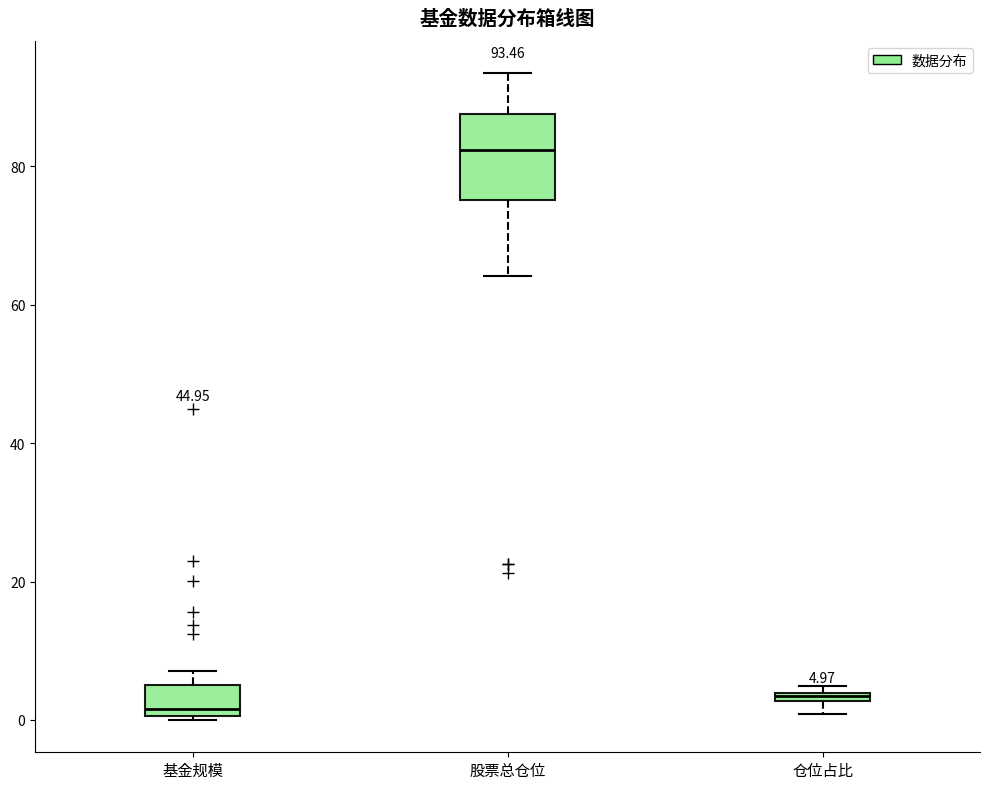

Comparing the boxes themselves (not the whiskers), which one is the tallest?

股票总仓位